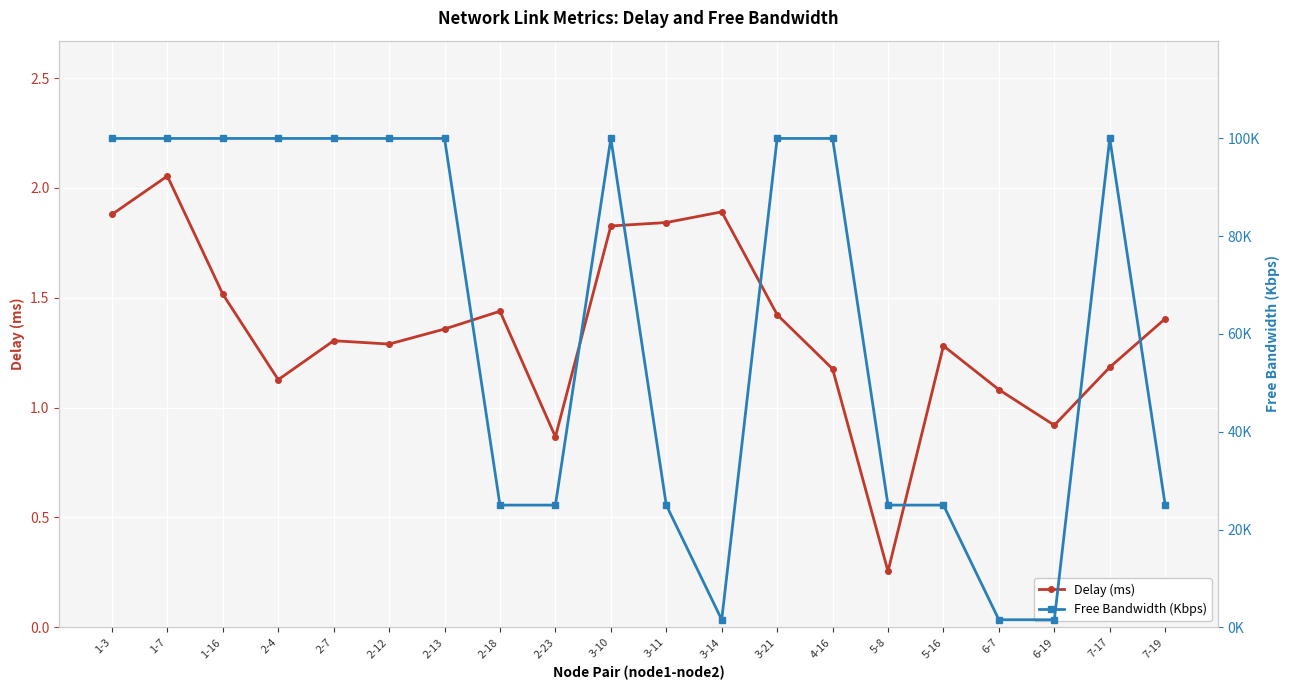

Rank the series by their maximum value, from lowest to highest.

Delay (ms), Free Bandwidth (Kbps)